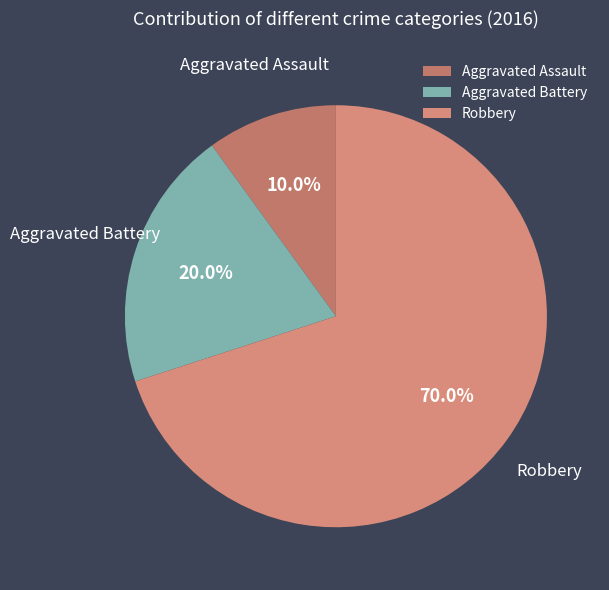

To the nearest percent, what percentage of the pie is Robbery?

70%